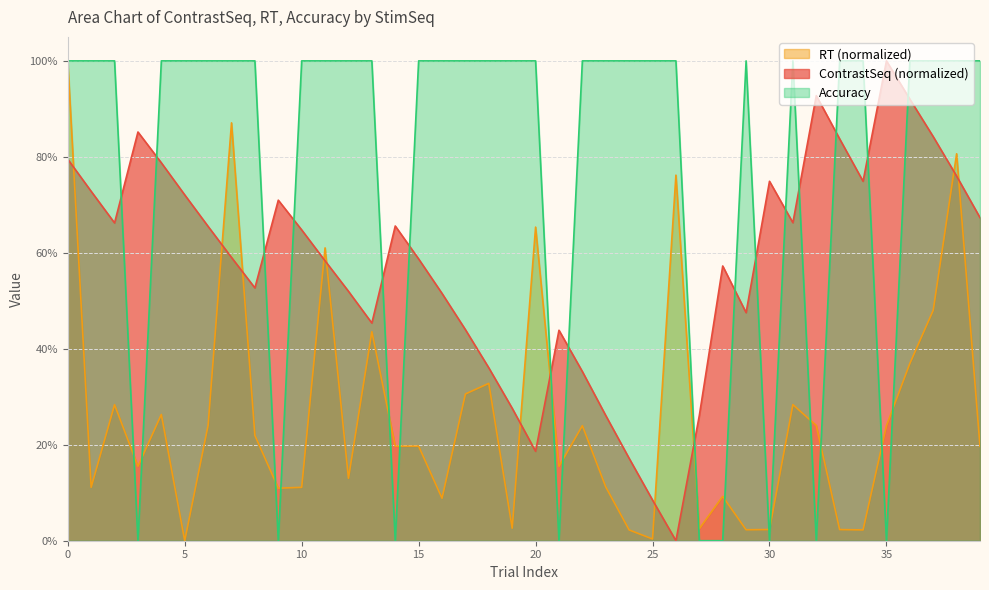

Between 34 and 38, which series saw the biggest shift?

RT line